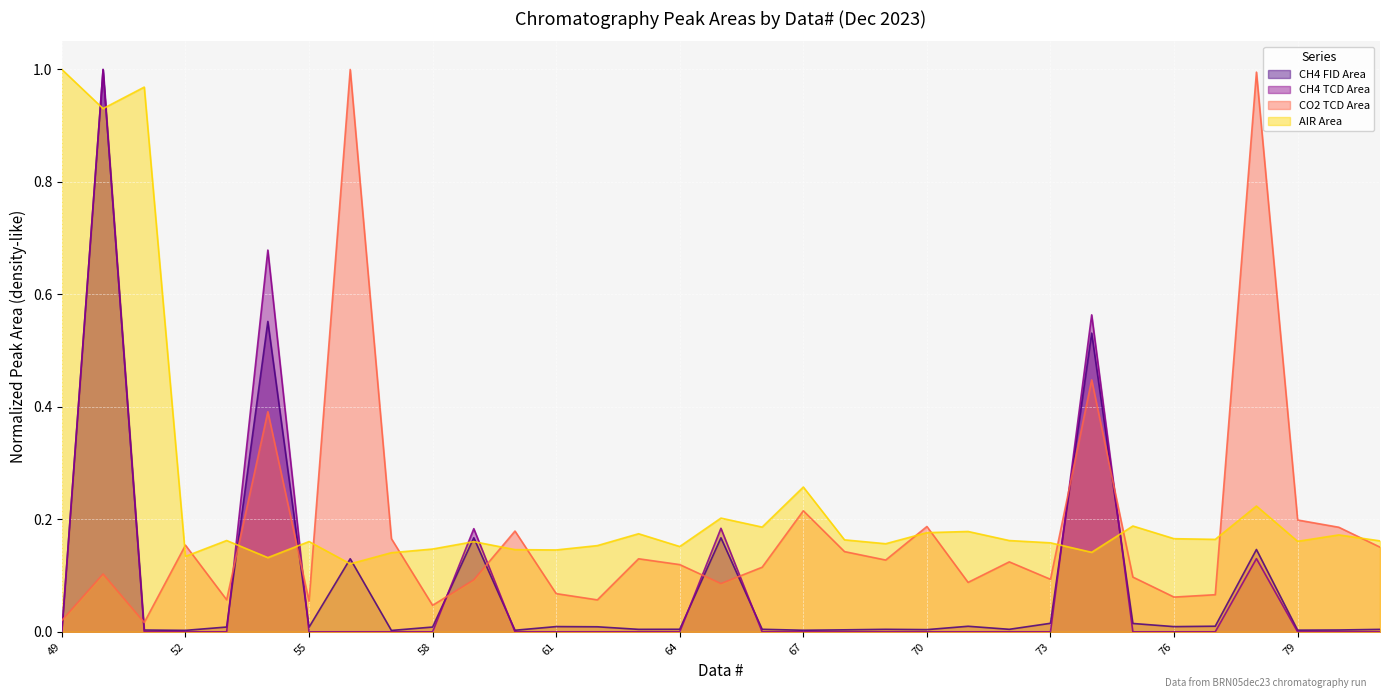

How many interior local peaks does the CH4 TCD Area series have?

6